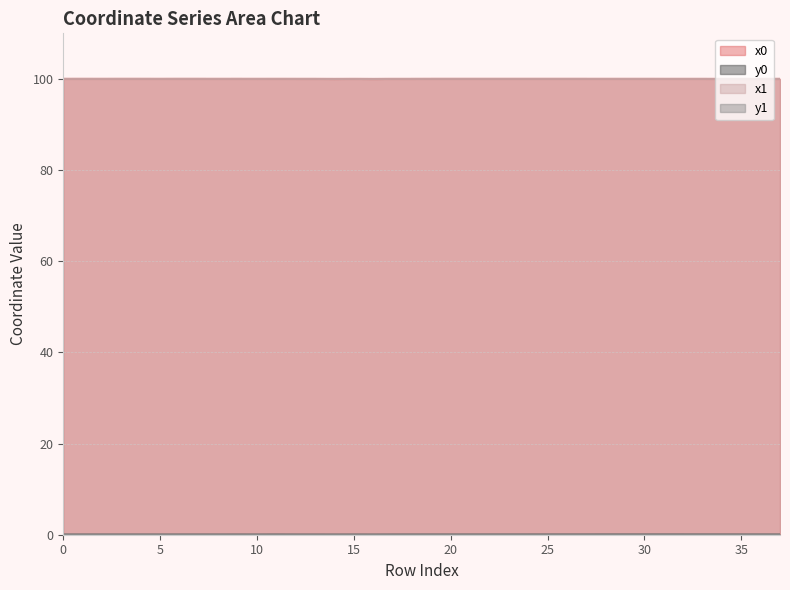

At which label is y1 closest to 0?

16